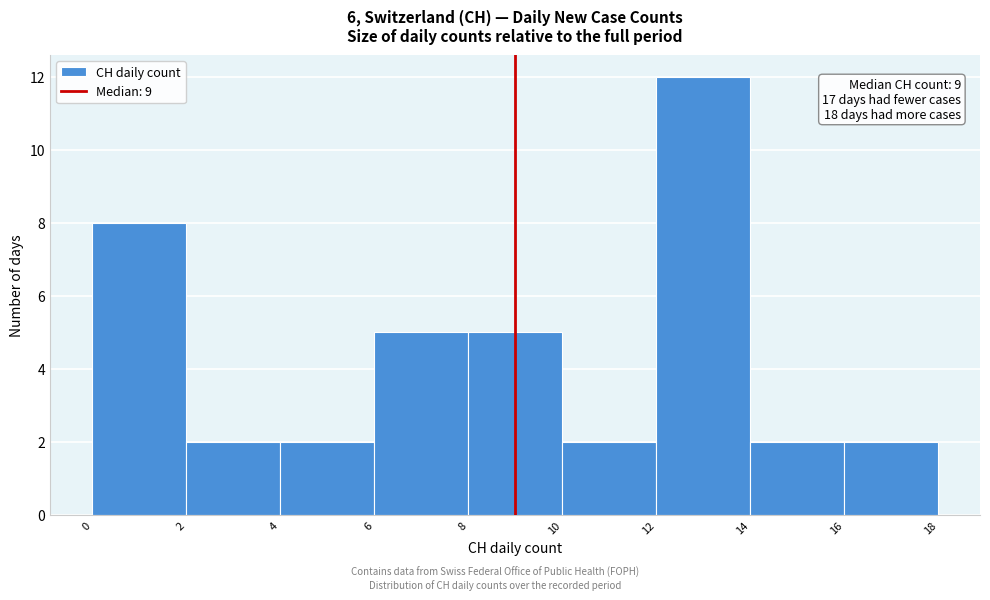

Which range on the x-axis has the tallest bar?

12 to 14